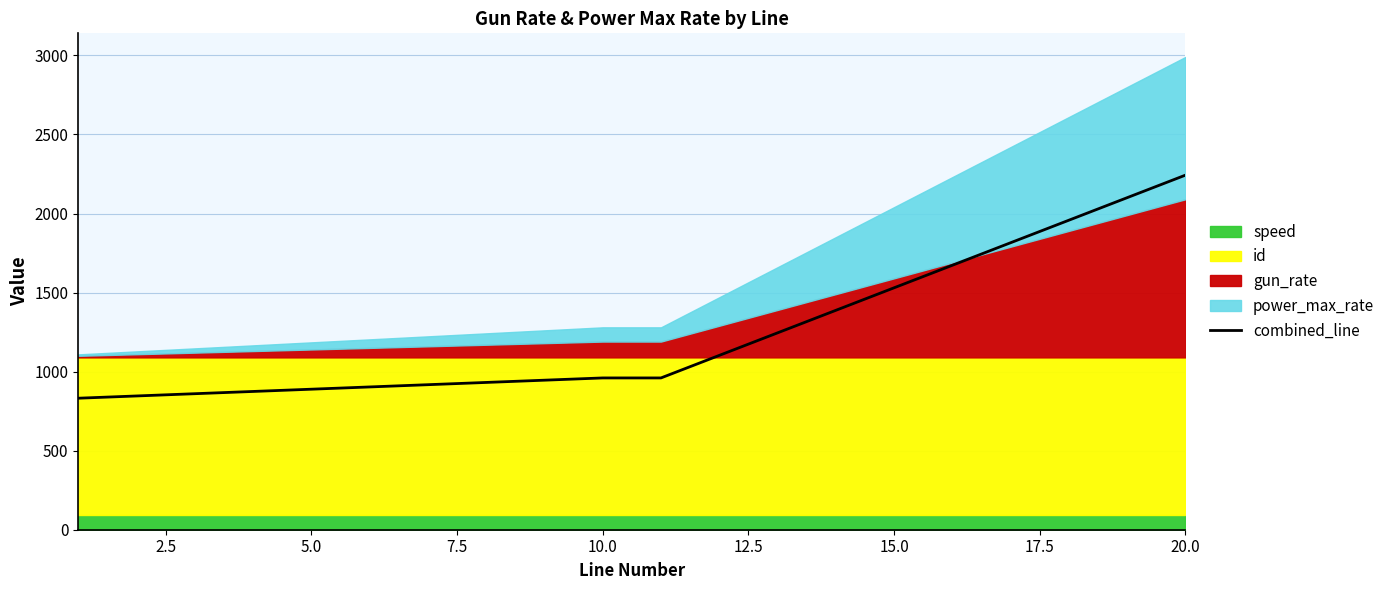

What is the highest value of the combined_line series?

2242.5